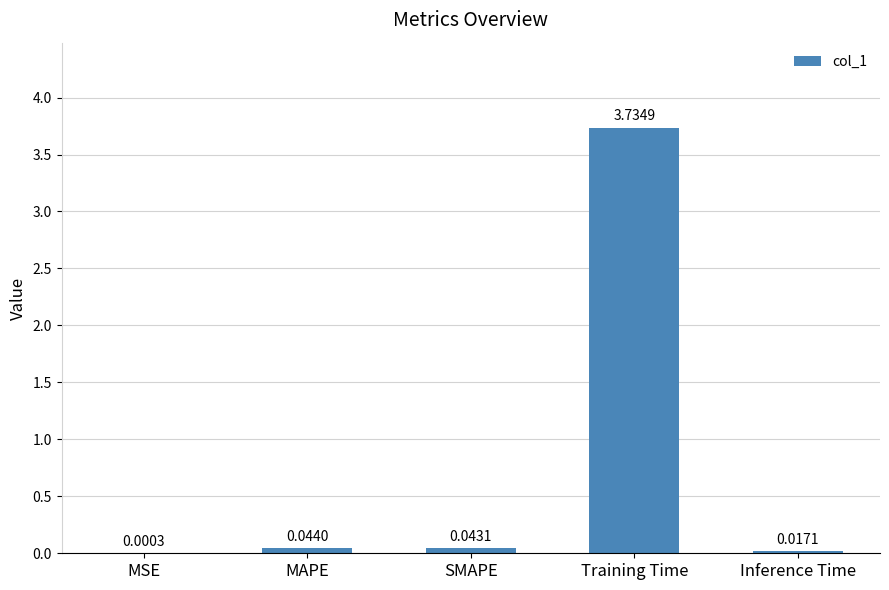

Which label corresponds to the largest value in the chart?

Training Time